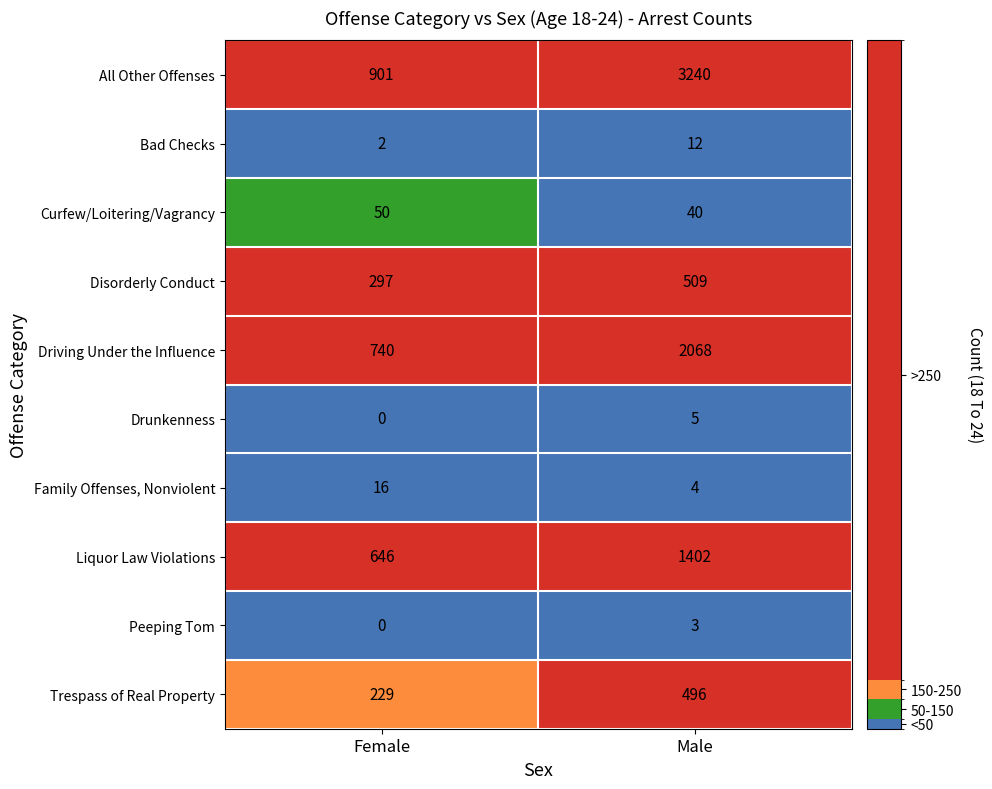

The value of All Other Offenses at Female is 901. True or false?

True